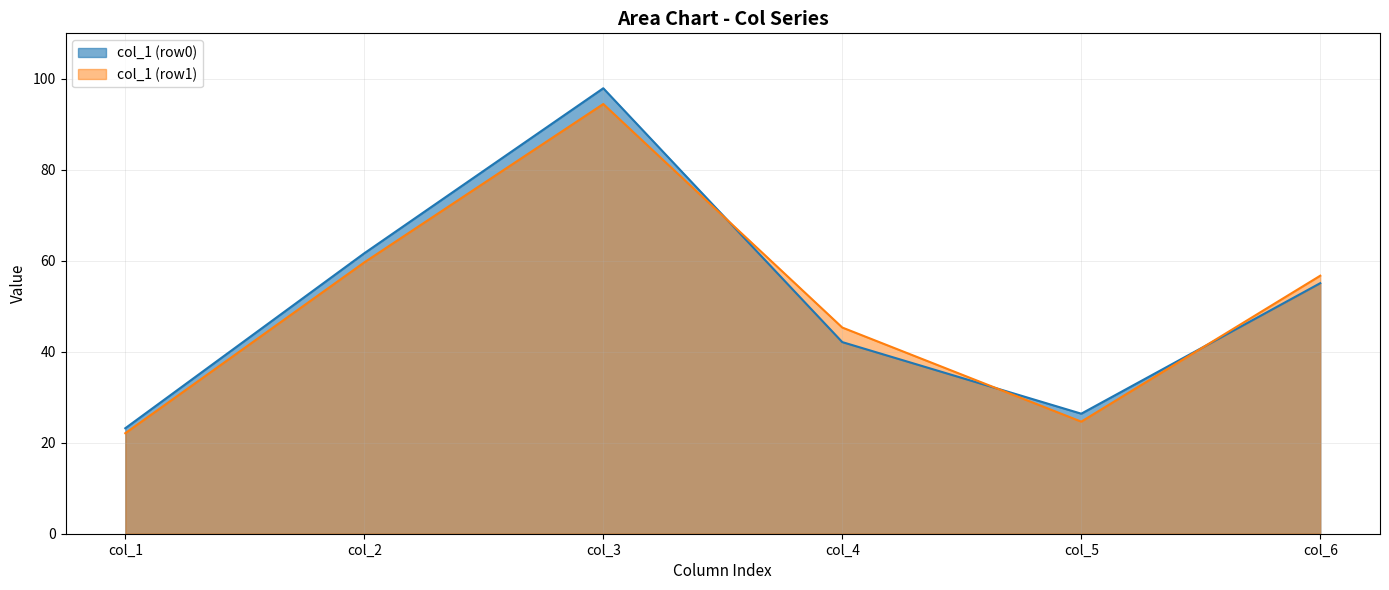

What is the value of the col_6 point at the 1st from the left?

55.1